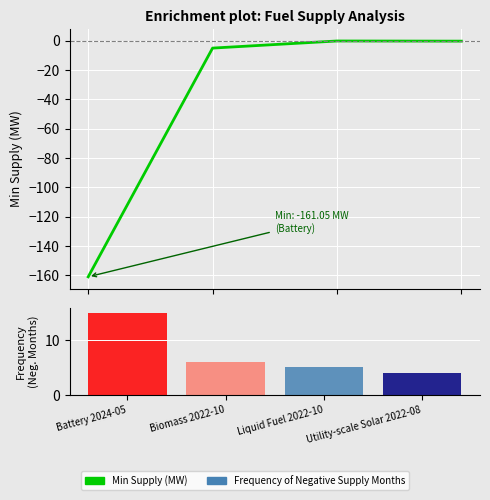

Where is the data nearest to the value -80?

Biomass 2022-10